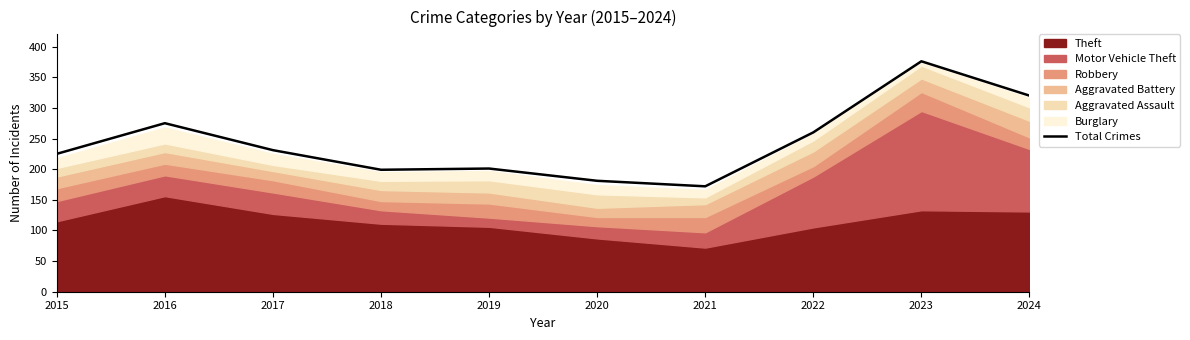

The value of Total Crimes at 2016 is 275. True or false?

True